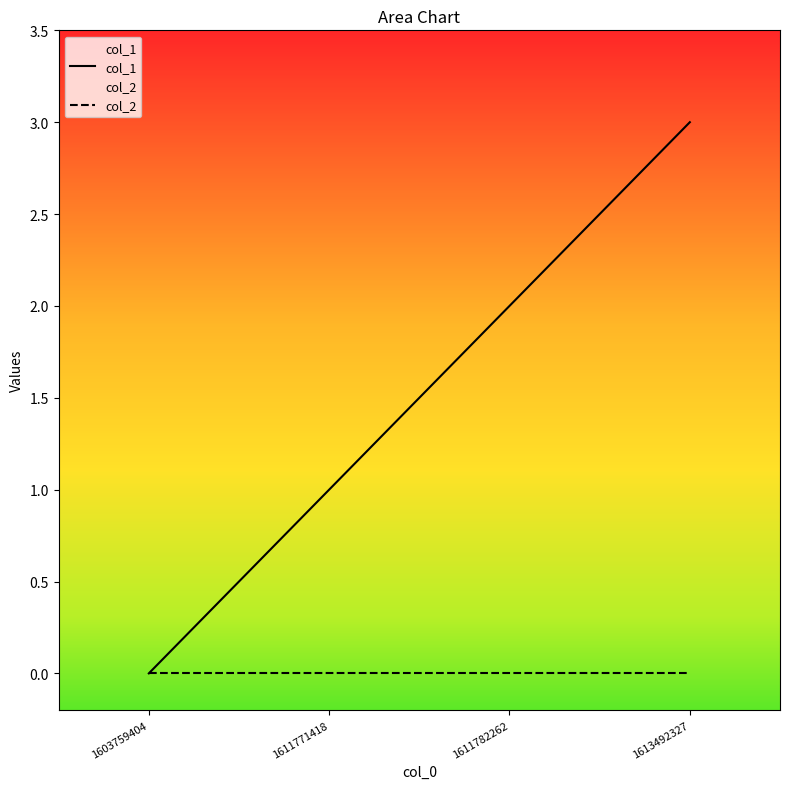

True or false: col_1 has a value of 3 at 1613492327.

True